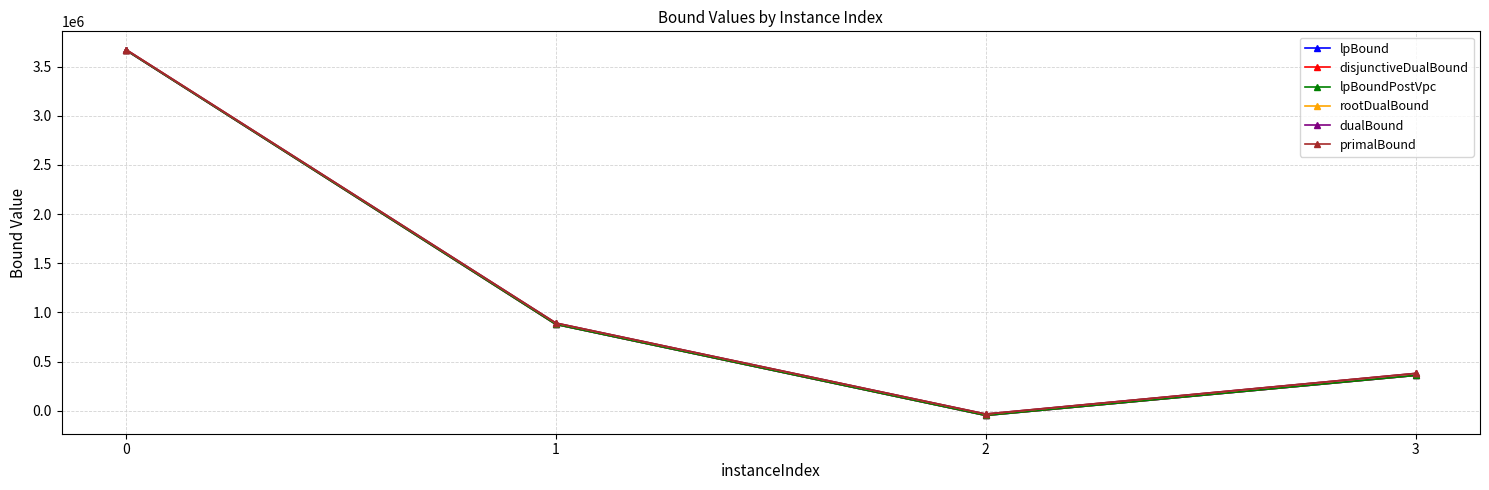

Rank the categories by lpBound value from lowest to highest.

2, 3, 1, 0